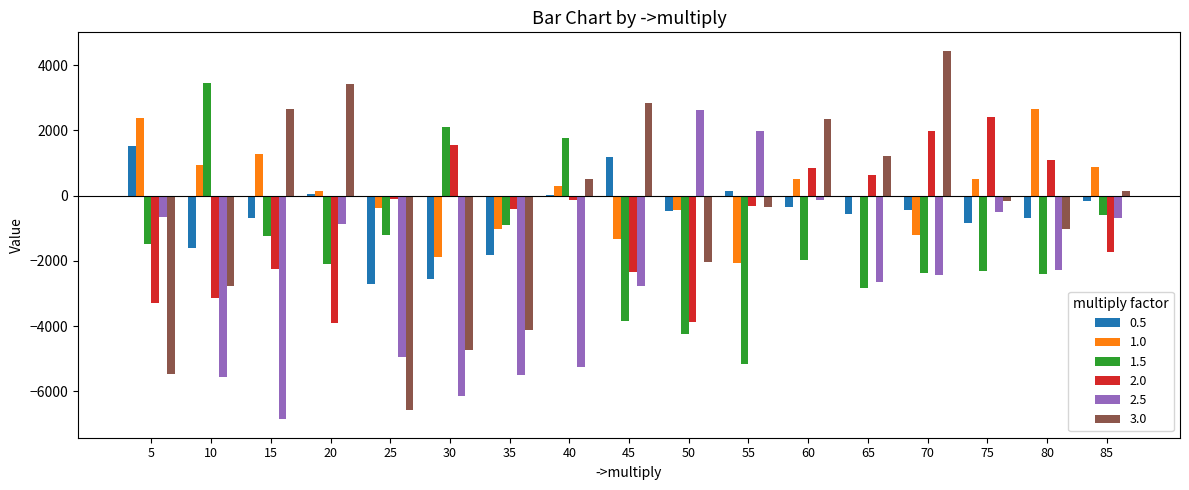

Is the value of 3.0 at 70 greater than the value of 1.0 at 30?

Yes